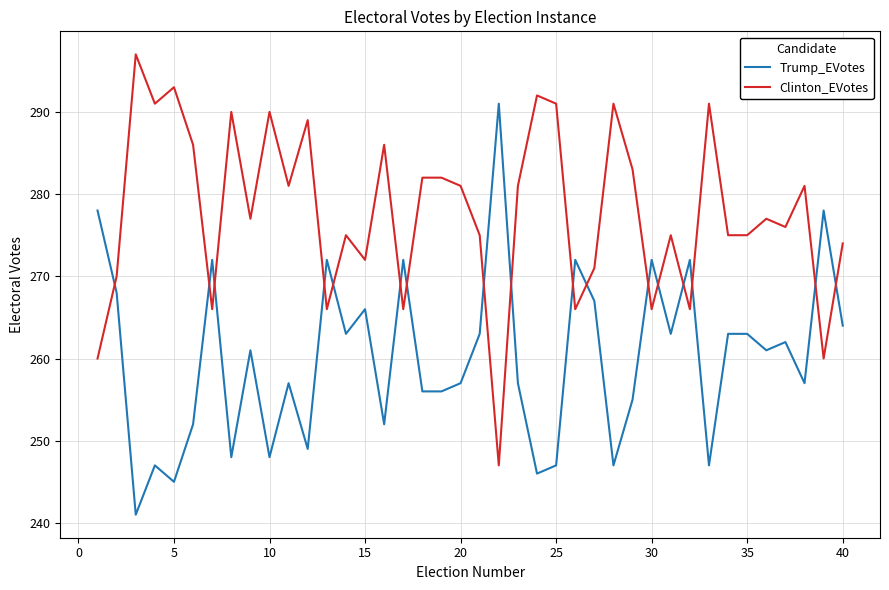

What is the maximum value for Trump_EVotes?

291